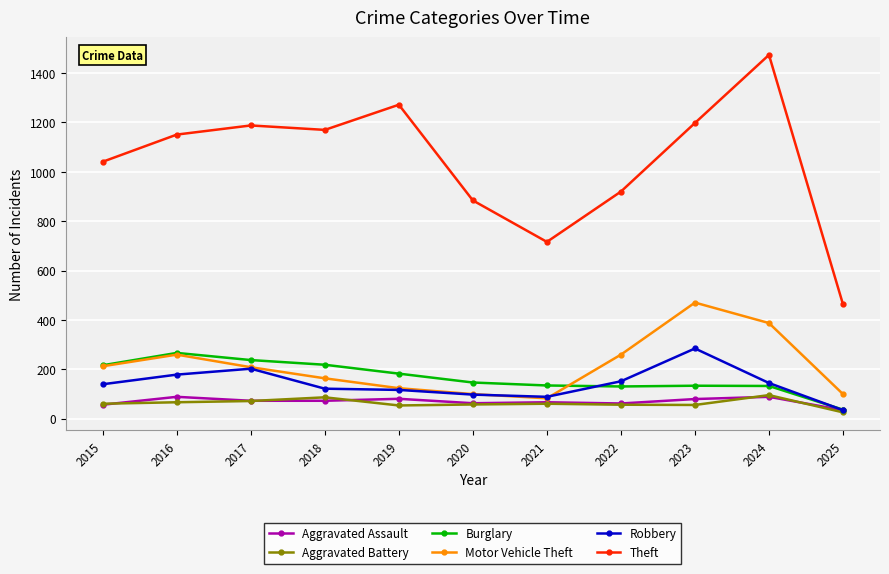

Which series has the largest range (max minus min)?

Theft